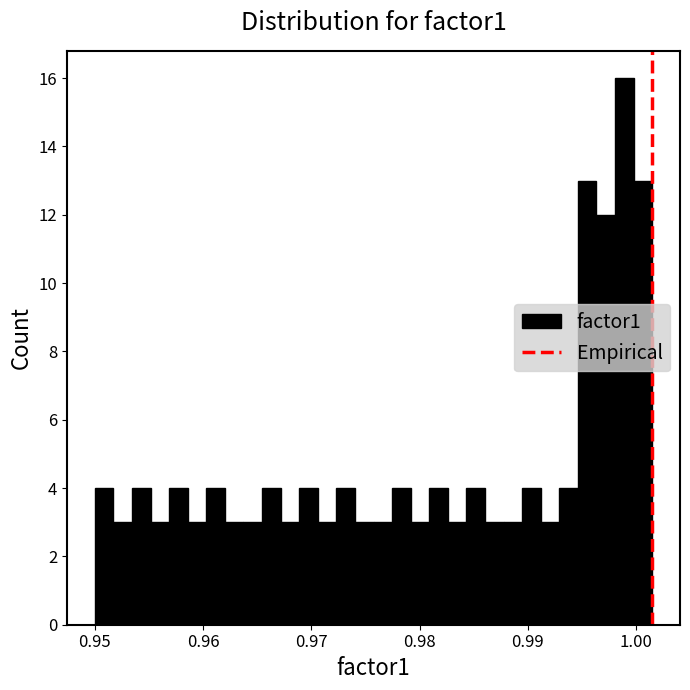

Around what value on the x-axis is the tallest bar? Give the approximate position of its centre, as read against the axis.

0.999